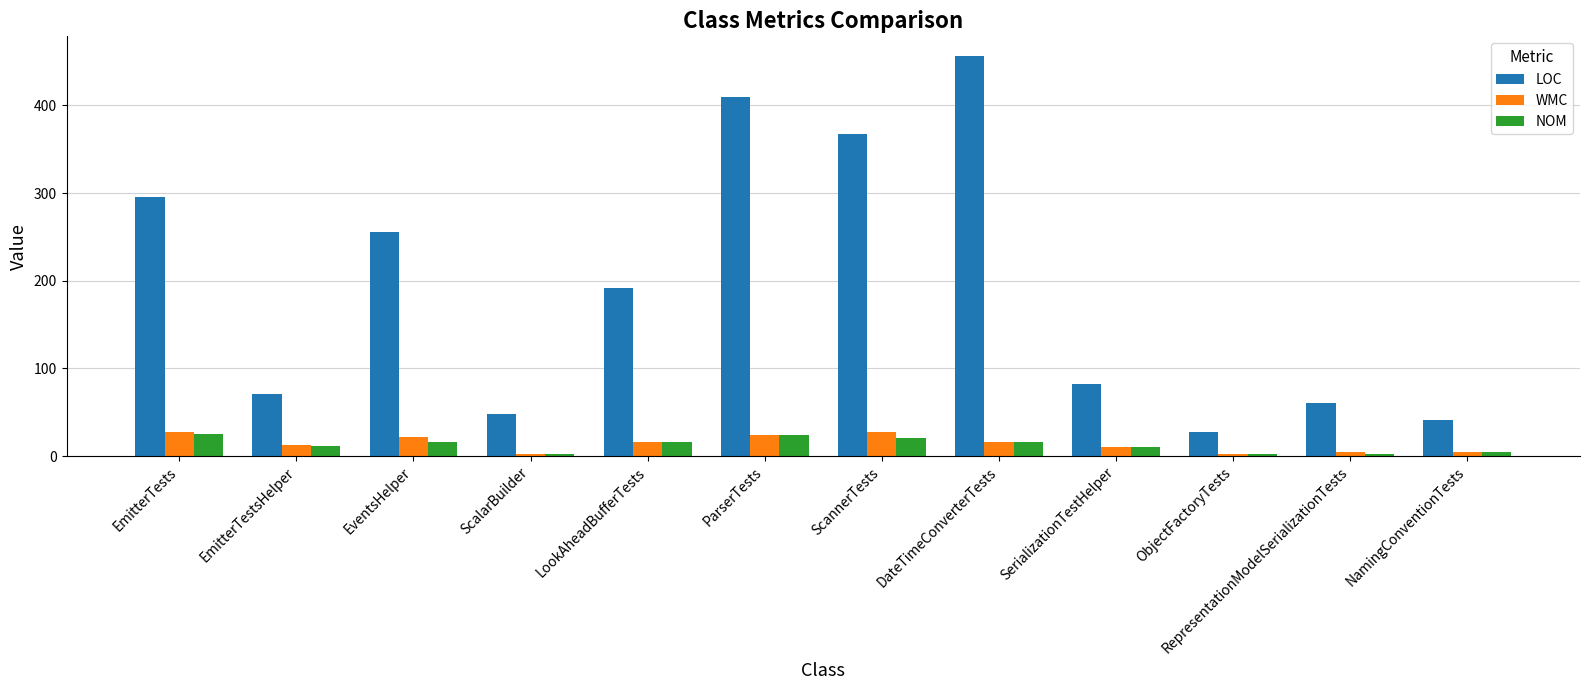

At which category does the chart reach its peak across all series?

DateTimeConverterTests